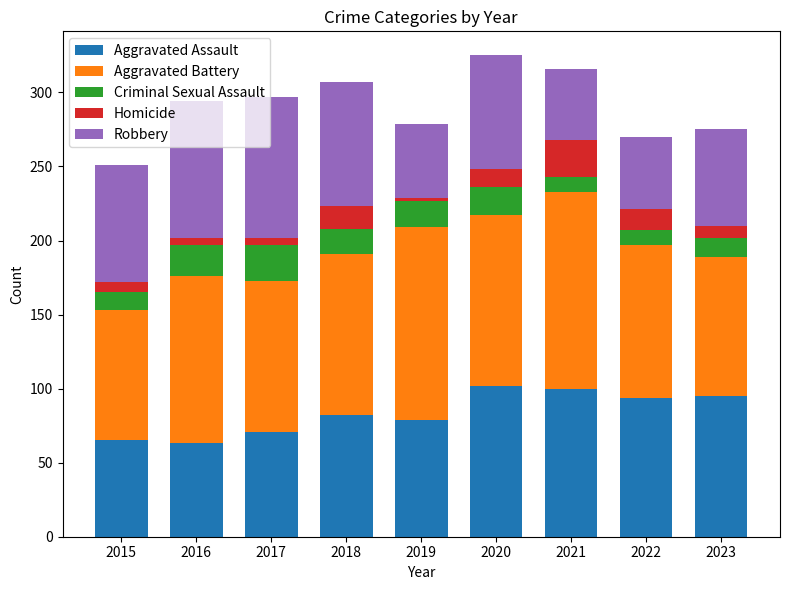

Count the number of categories in the chart.

9